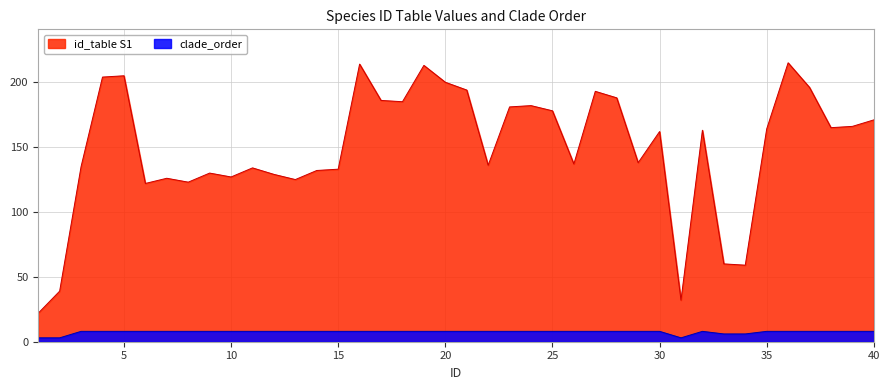

True or false: id_table S1 and clade_order intersect in this chart.

False